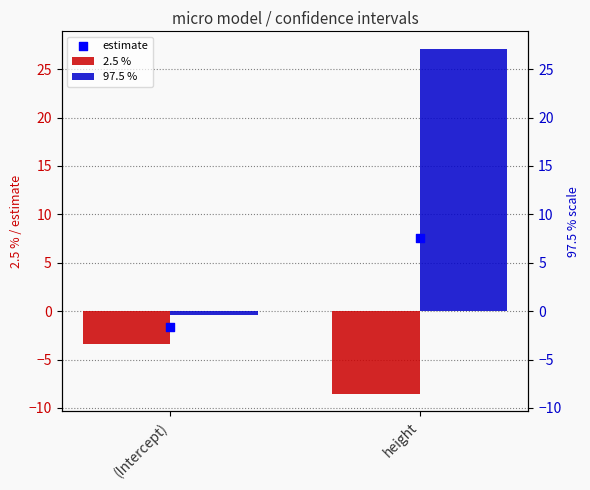

Which series contains the lowest Y value?

2.5 %